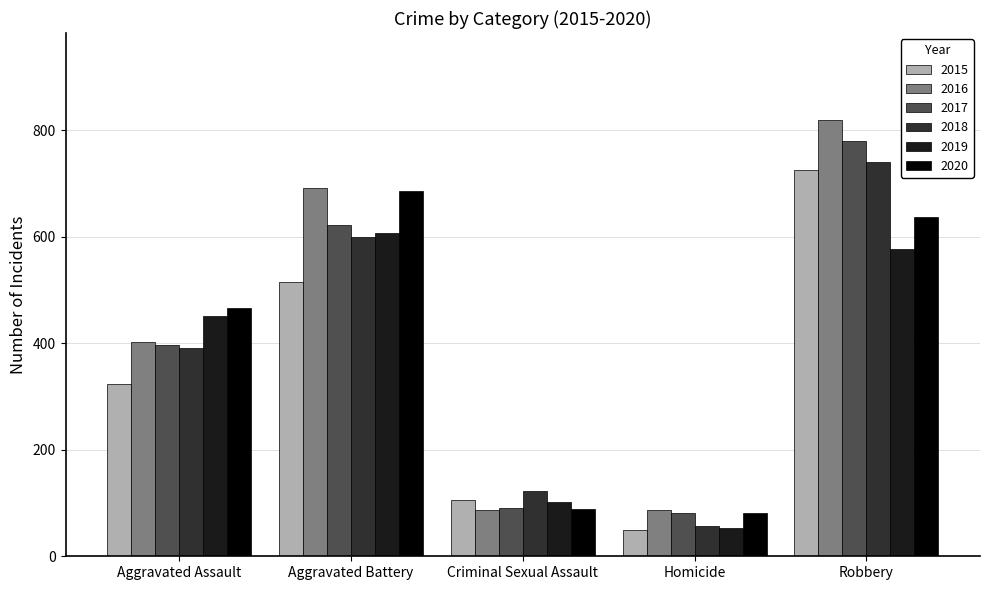

At which label does 2020 first exceed 466?

Aggravated Battery